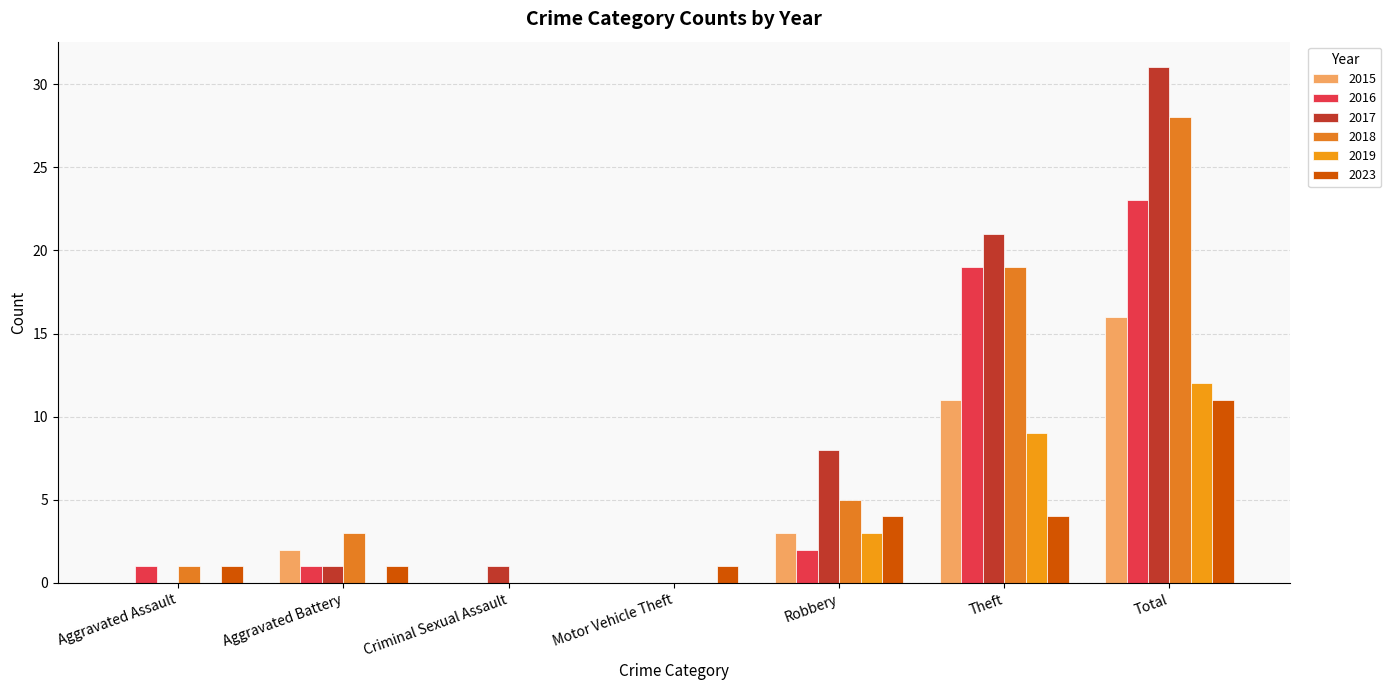

Which has a higher value, Total or Aggravated Battery?

Total